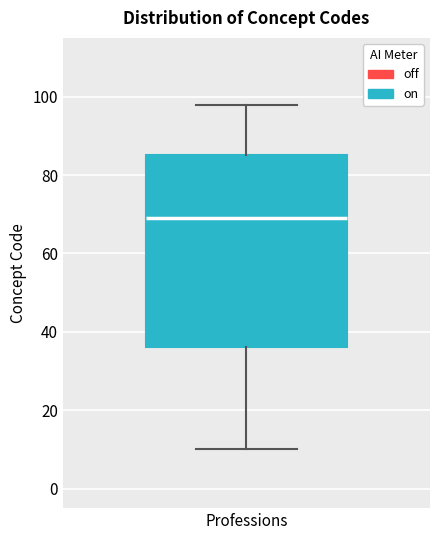

Where does the lower whisker of the box for Professions end on the y-axis? The values are not printed on the chart, so give them approximately, as read against the axis.

10